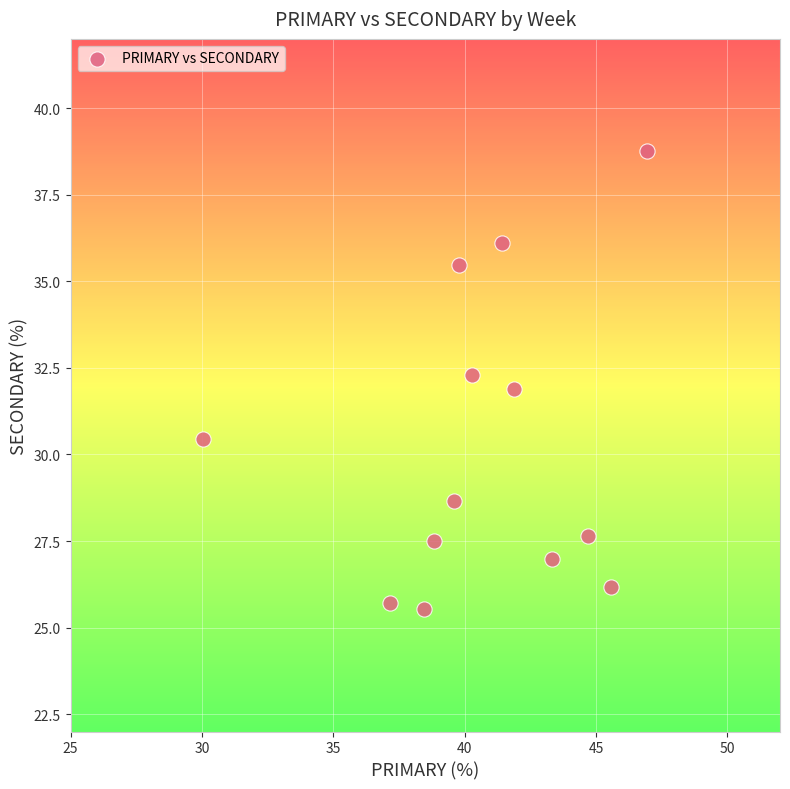

What is the range of Y values (max minus min)?

13.3